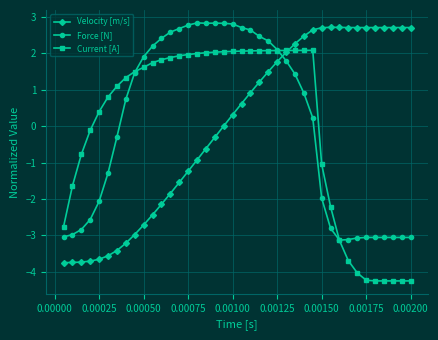

How many times do Force [N] and Velocity [m/s] cross each other?

1